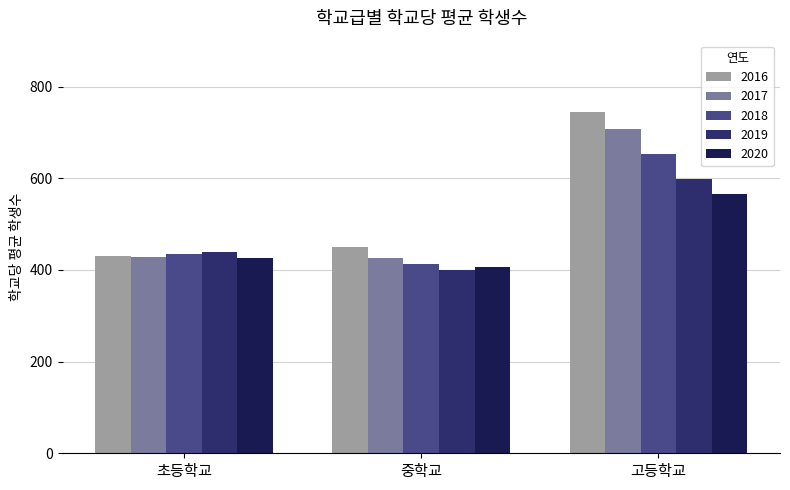

Which category has the highest value in the 2020 series?

고등학교